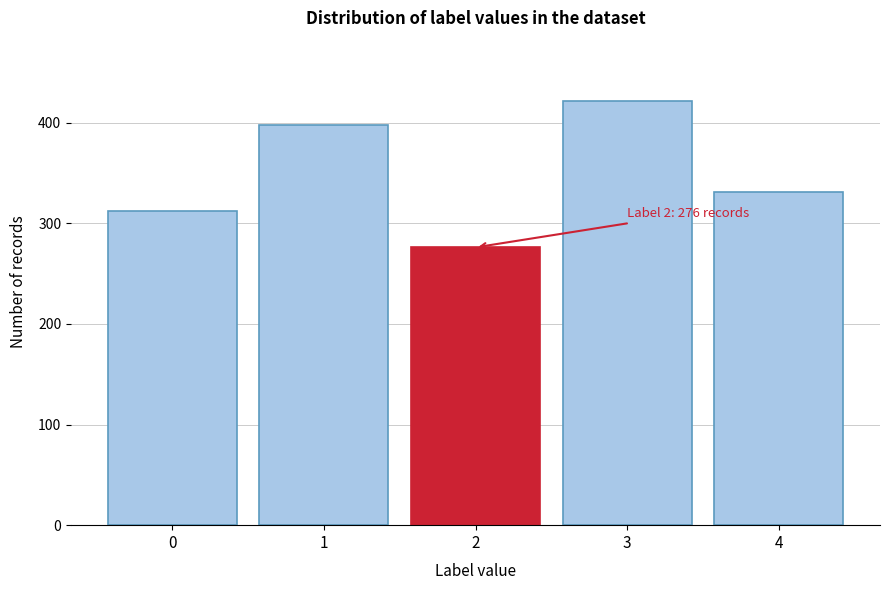

Reading left to right, what are all the values shown in this chart?

0=312	1=398	2=276	3=421	4=331